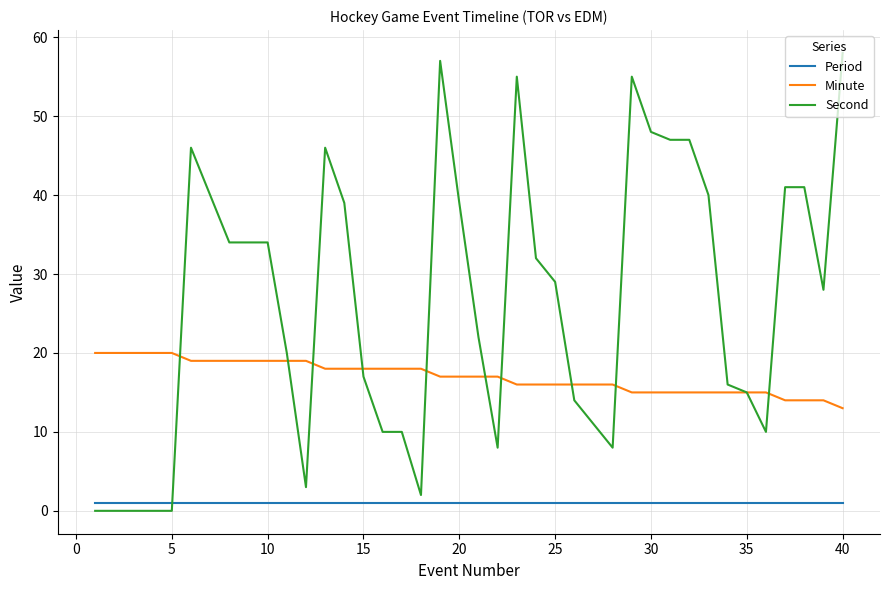

Which series ends up on top after the final intersection of Period and Second?

Second